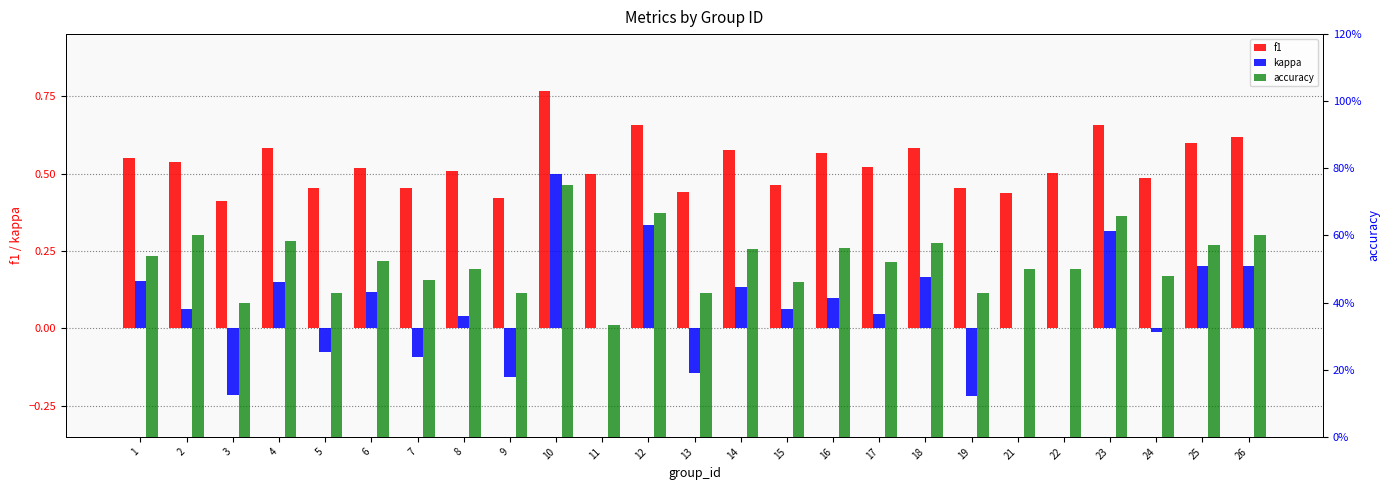

What is the difference between the highest and lowest values at 1?

0.4